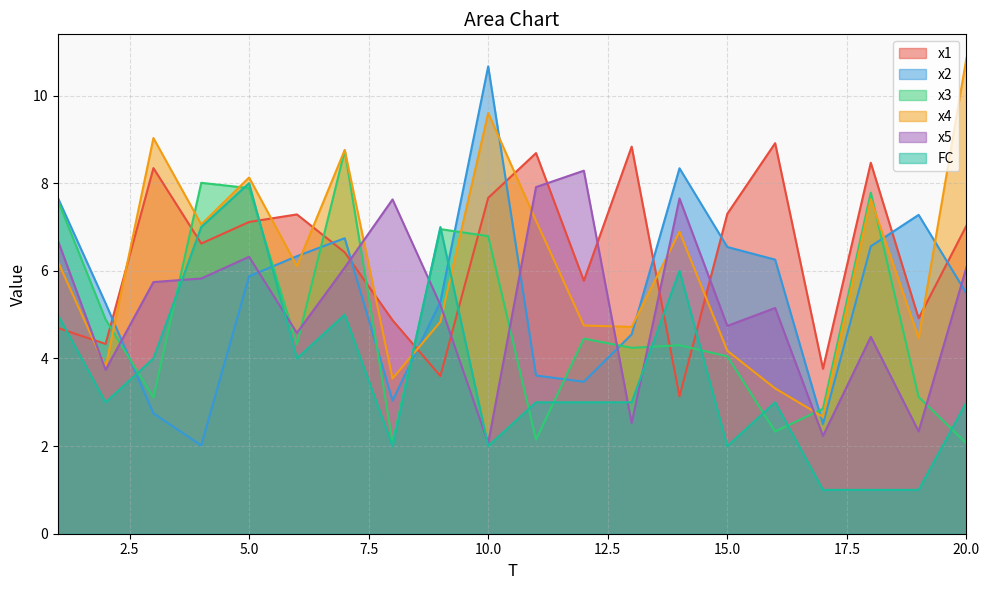

List the series in order of their peak value, lowest first.

FC, x5, x3, x1, x2, x4